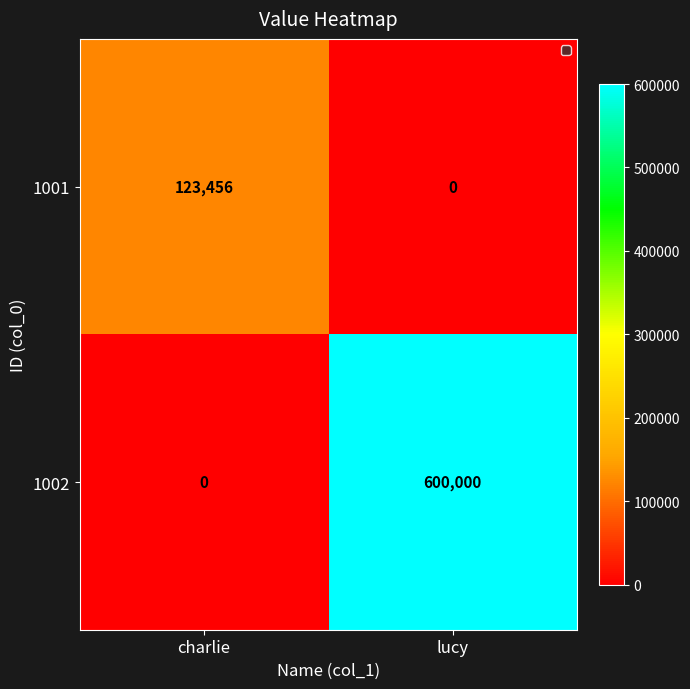

Rank the series at charlie from highest to lowest value.

1001, 1002